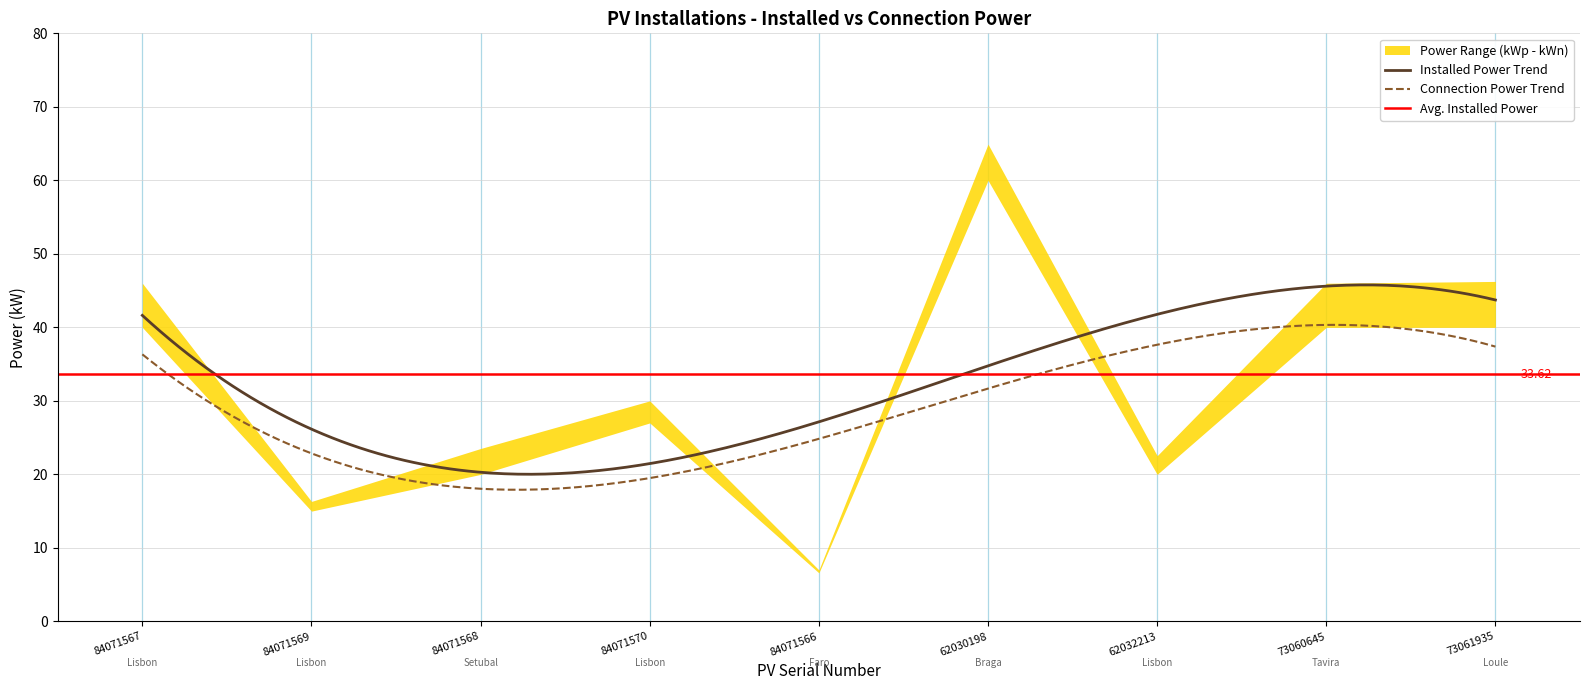

The value of Connection Power (kWn) at 73061935 is 53.3. True or false?

False